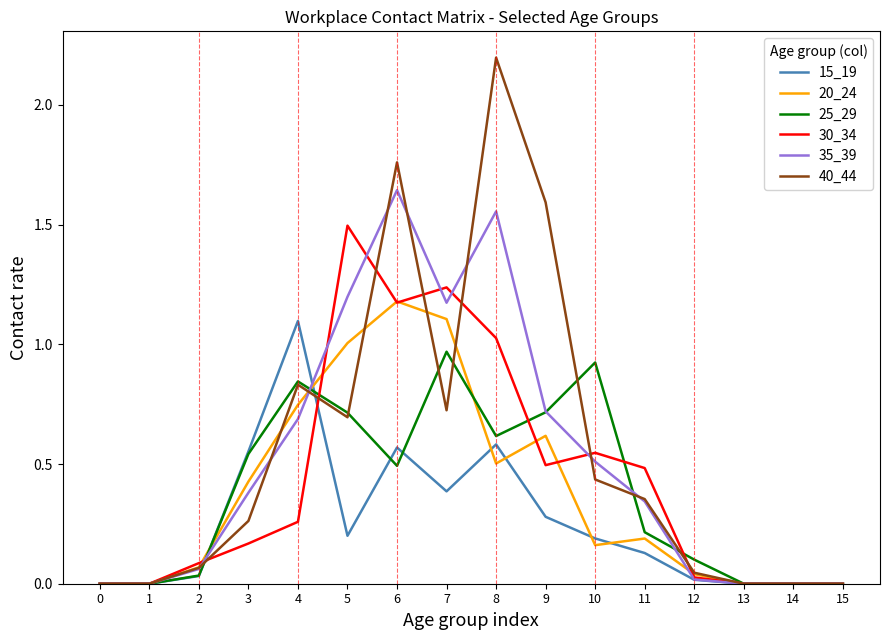

What is the difference between the maximum and second lowest values in the 30_34 series?

1.5